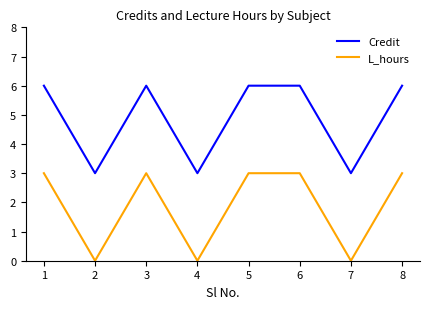

Reading left to right, list all the values displayed in this chart.

Credit: 6	3	6	3	6	6	3	6
L_hours: 3	0	3	0	3	3	0	3